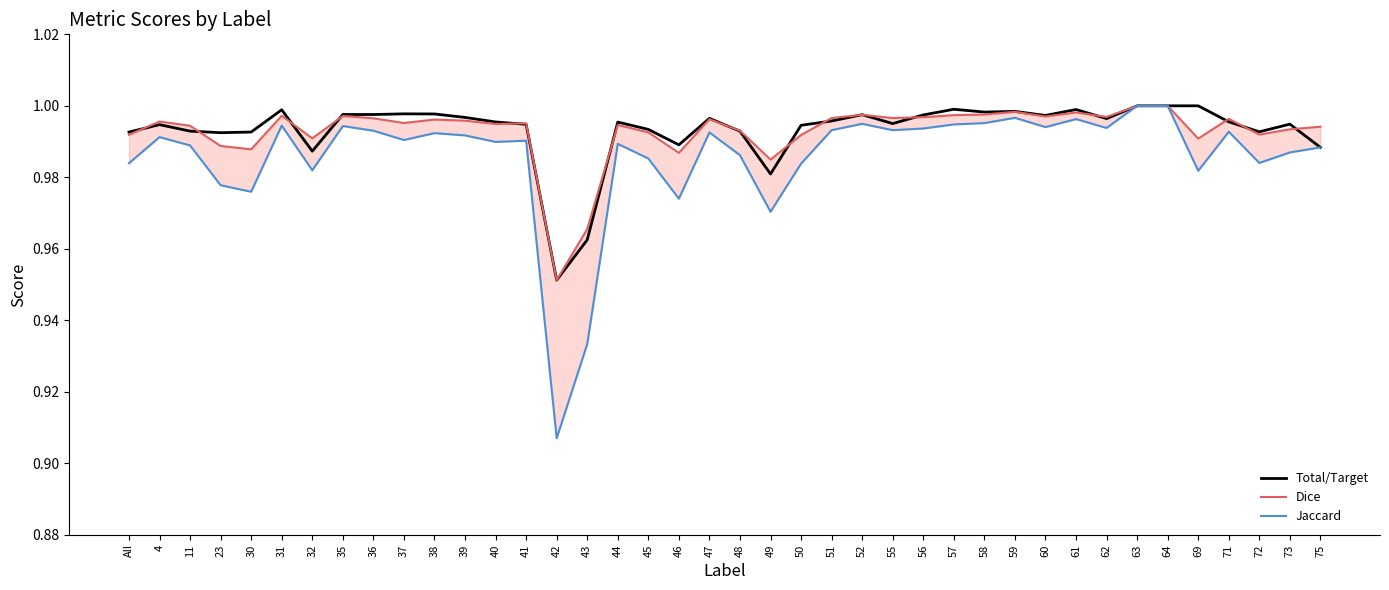

What position from the right is 73?

2